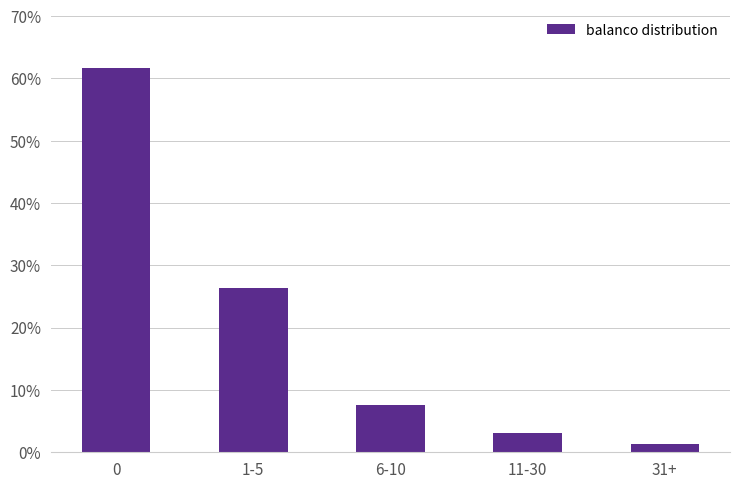

Does the chart contain any negative values?

No